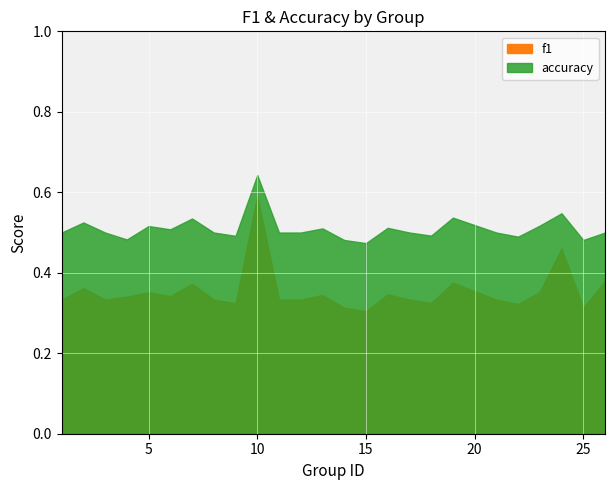

What is the value of the f1 point at the 7th from the left?

0.4